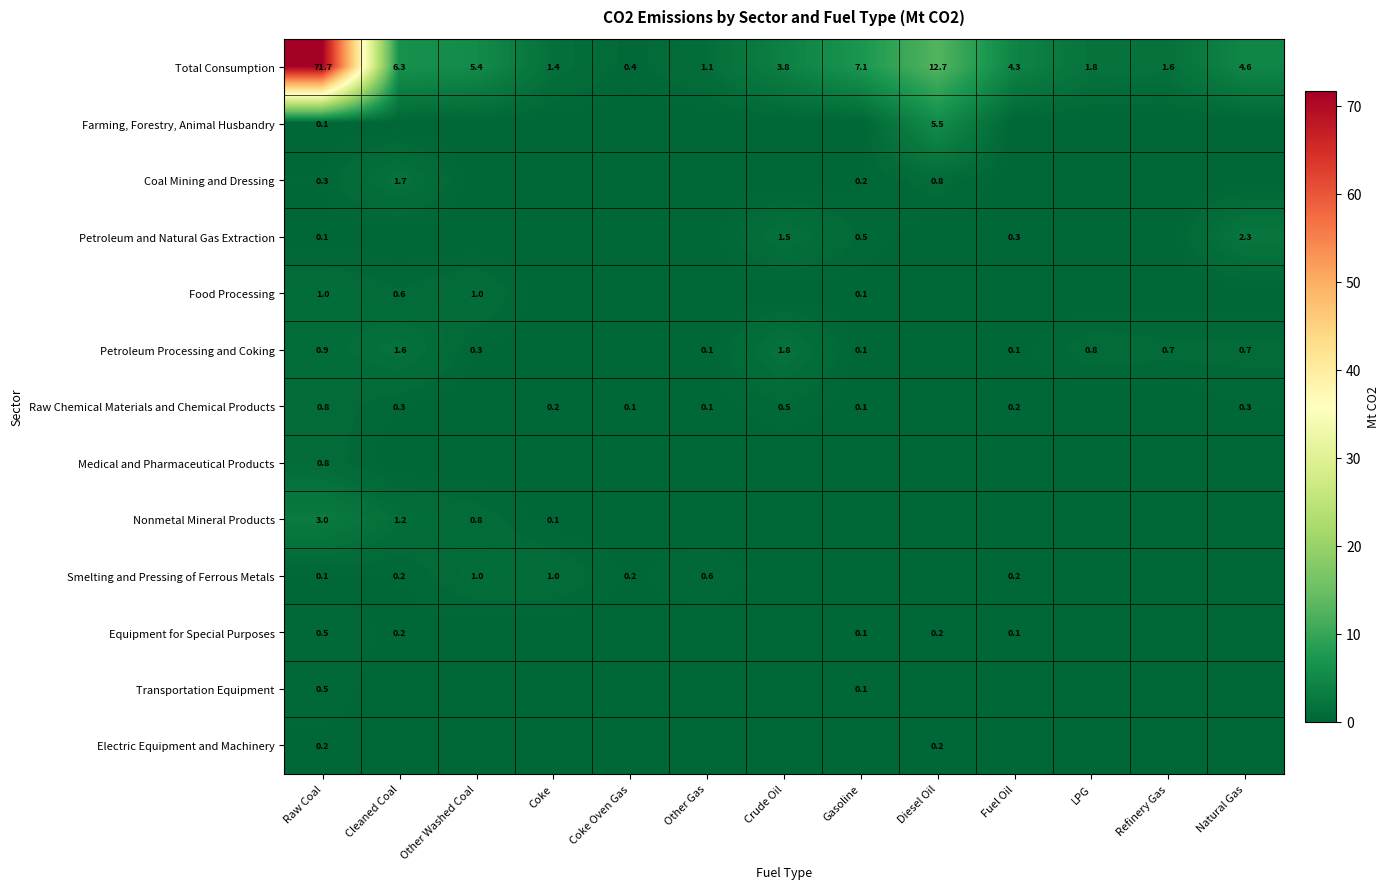

Which series has the largest total across all categories?

Total Consumption